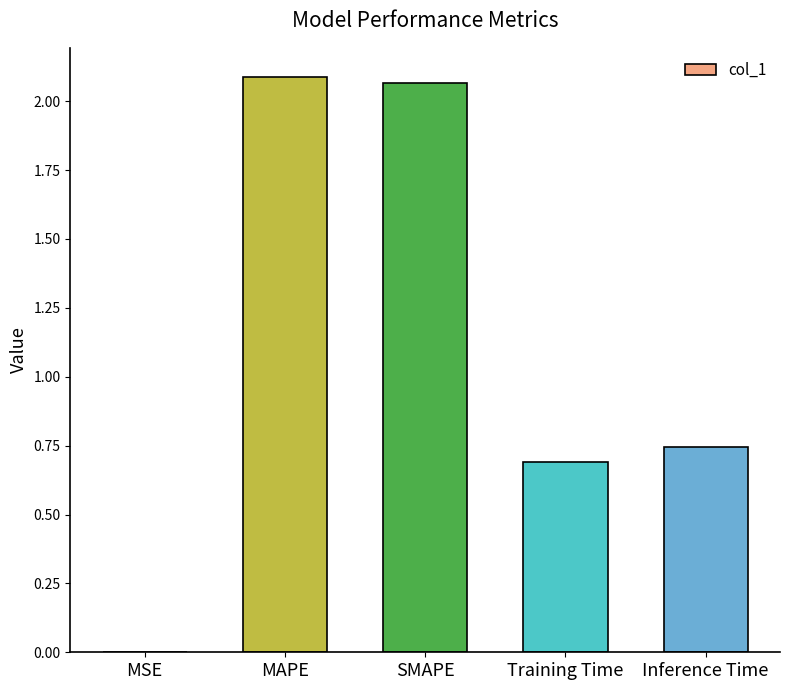

Where is the data nearest to the value 1?

Inference Time